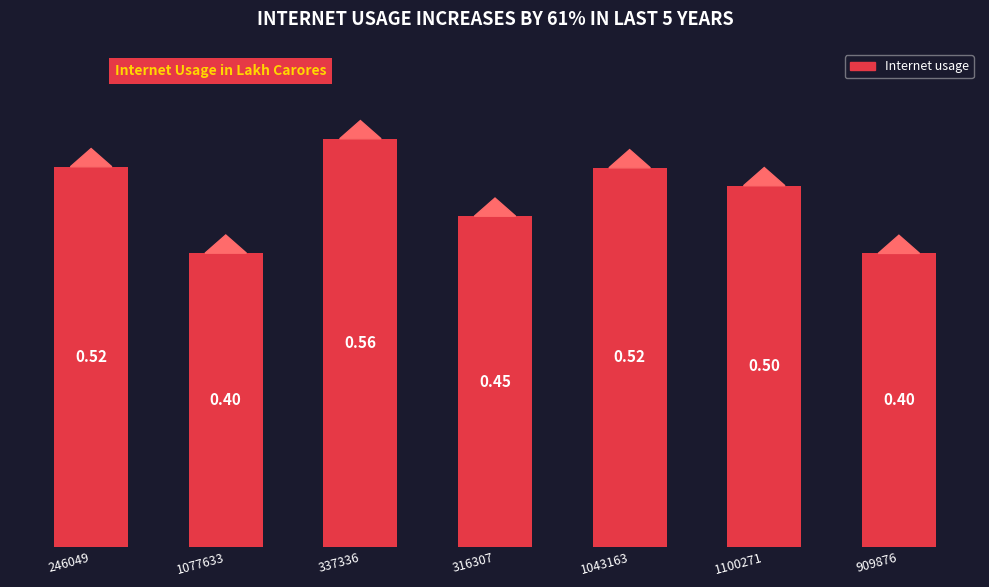

What is the average value?

0.5